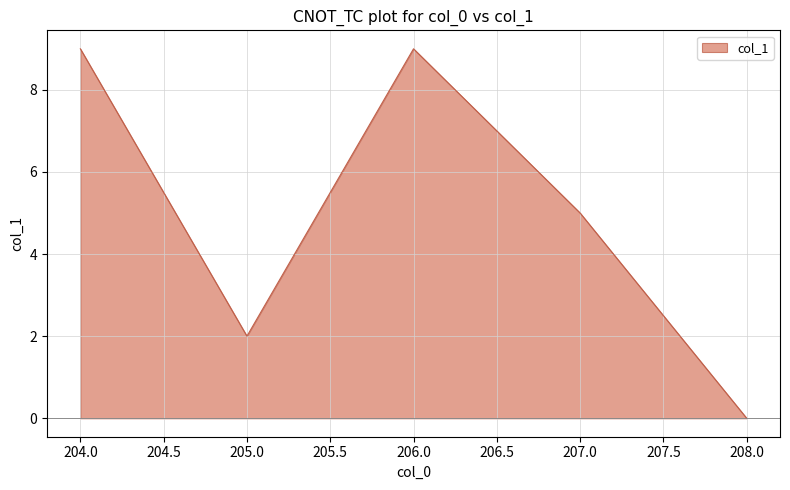

What is the change in value from 205.0 to 206.0?

+7